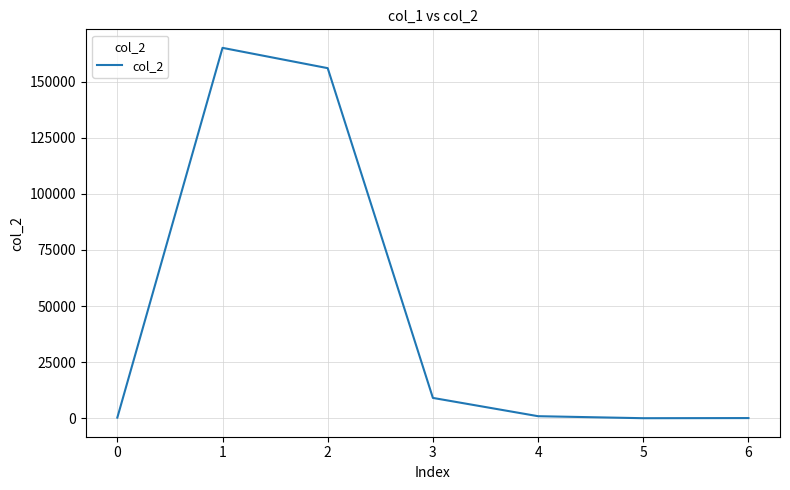

Is it true that the value at 2 is 155991.0?

True